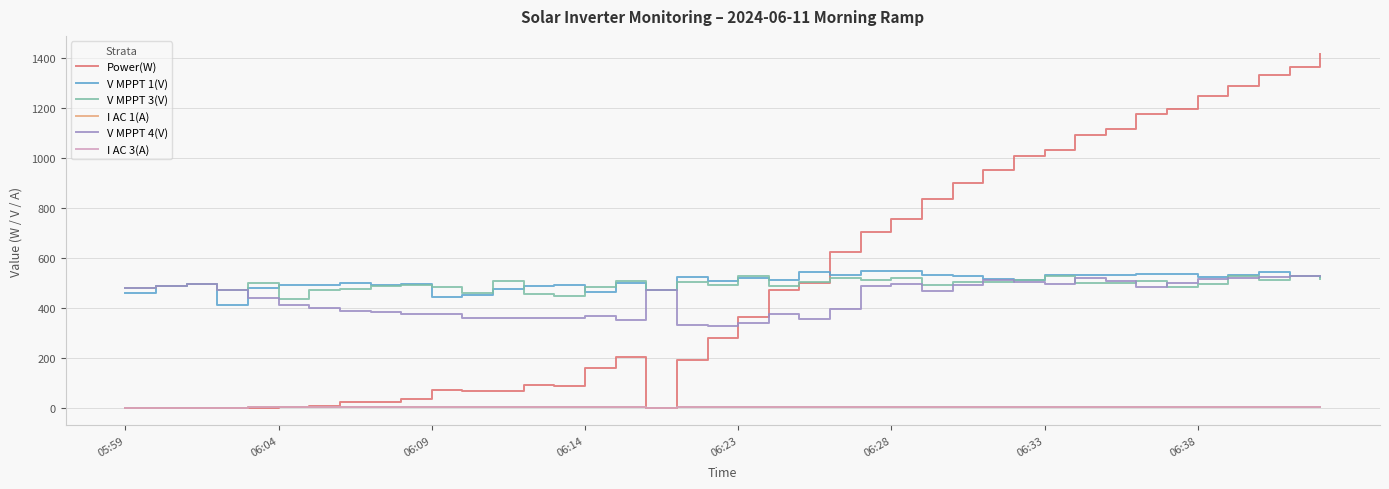

Which series has the largest range (max minus min)?

Power(W)